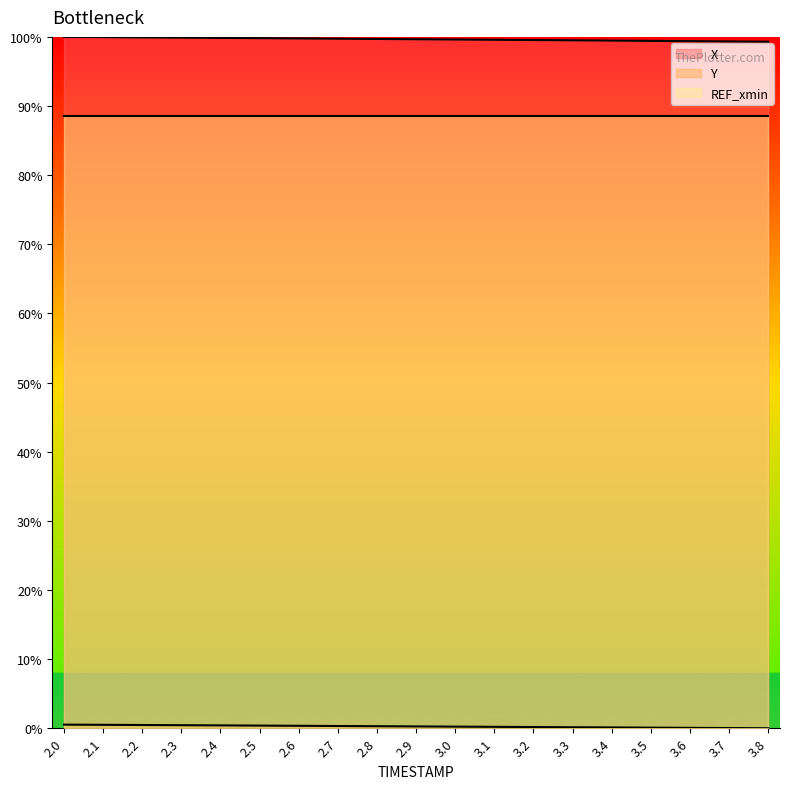

What is the value of the X point at the 16th from the left?

99.4